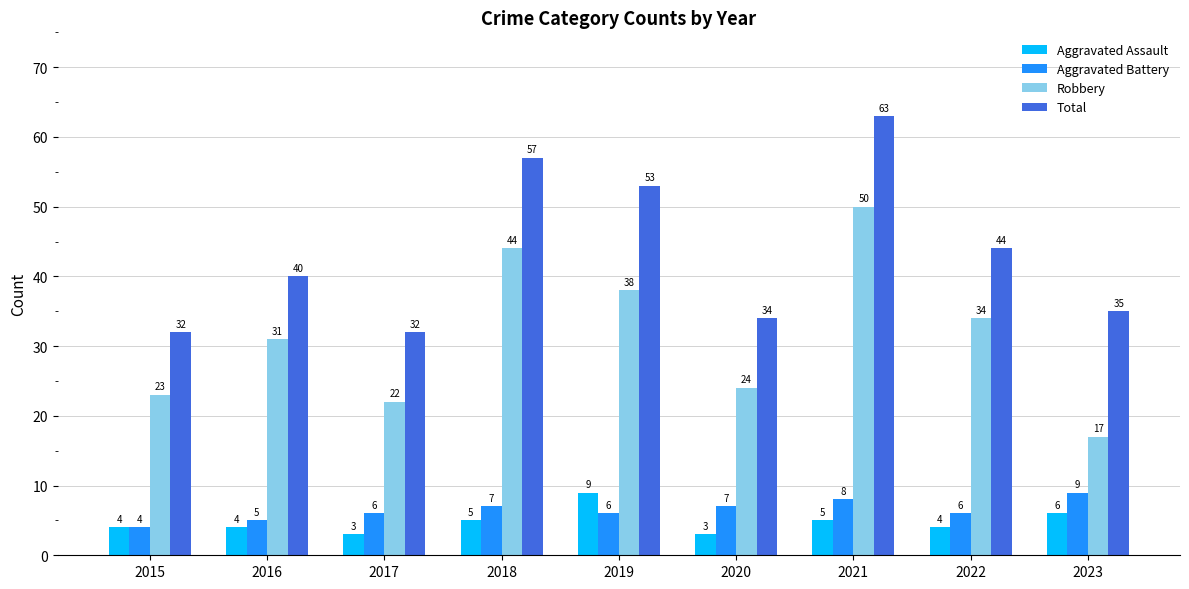

What is the approximate value of Aggravated Assault at 2017?

3